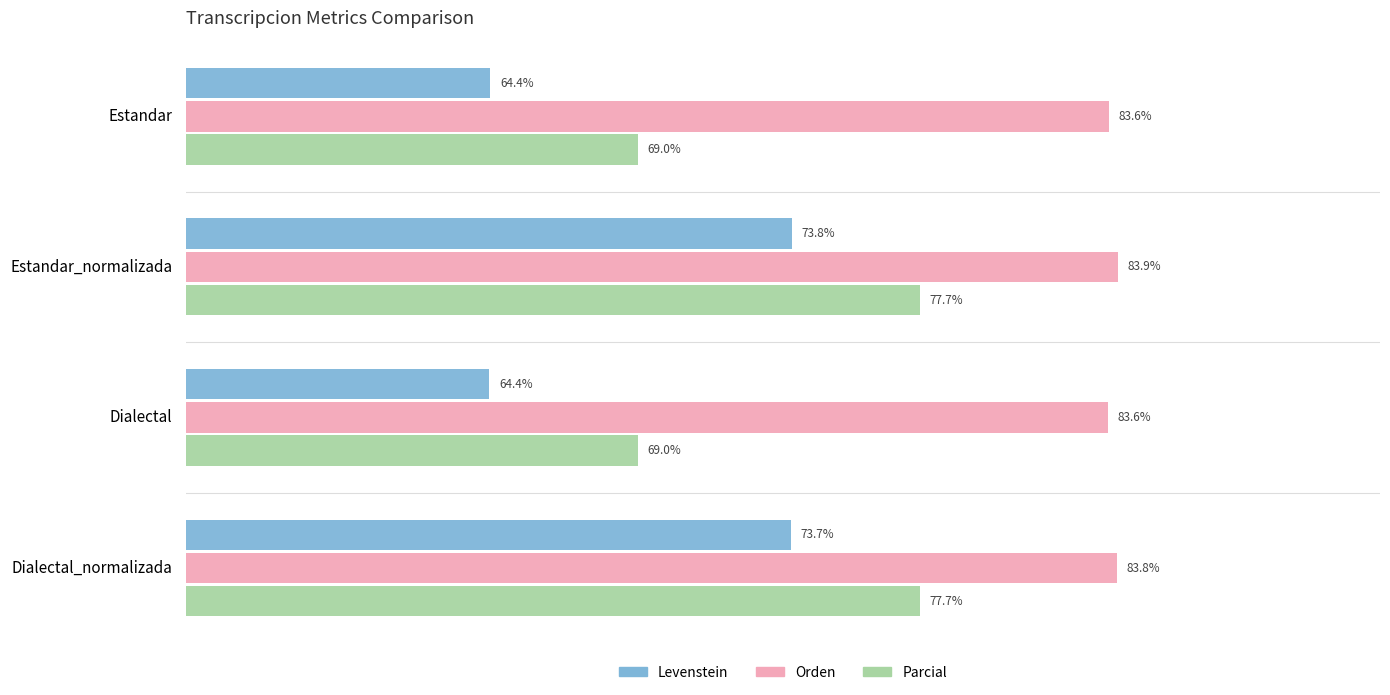

At which label does Levenstein reach its peak?

Estandar_normalizada